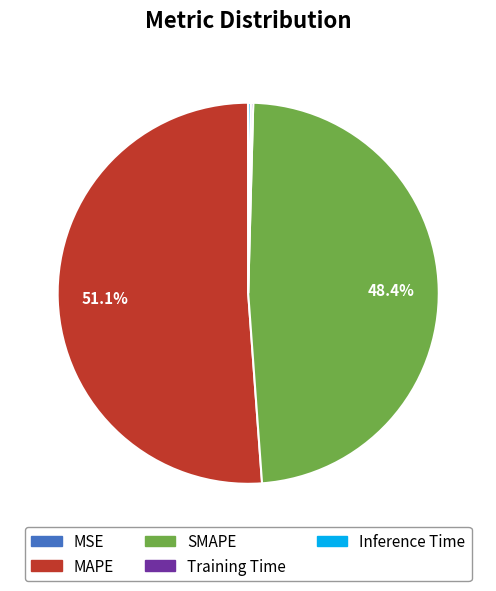

Do MAPE and SMAPE together represent more than half of the pie?

Yes